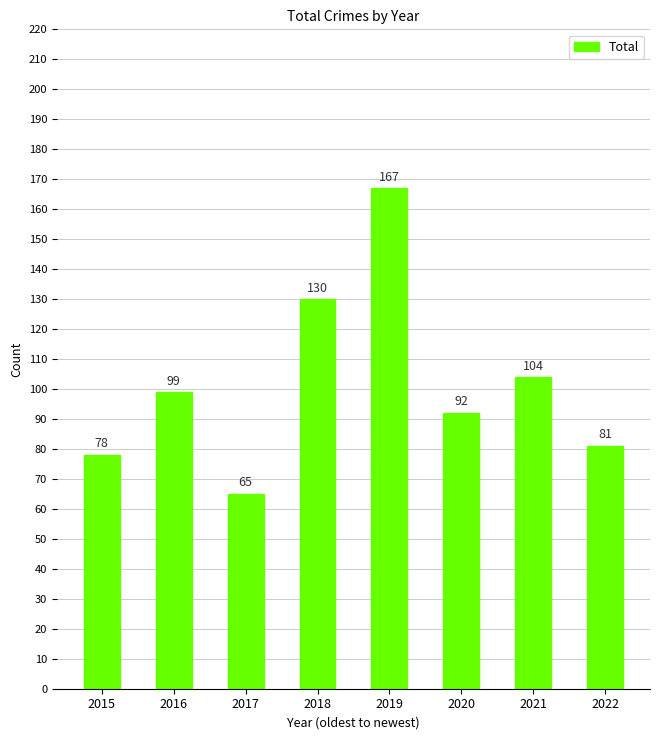

Is it true that the value at 2021 is 153?

False